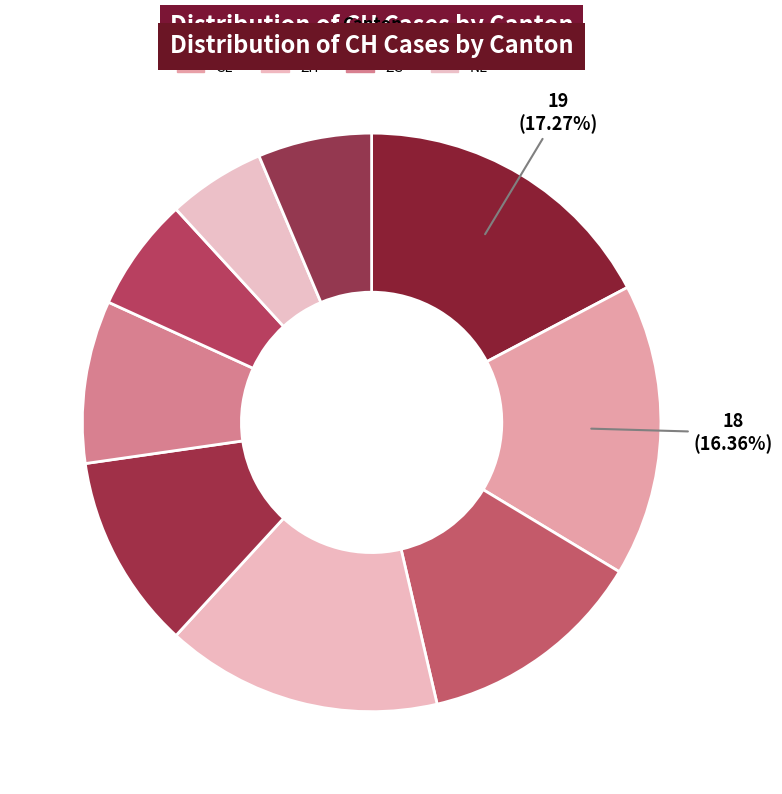

Which category has the biggest portion of the pie?

BE